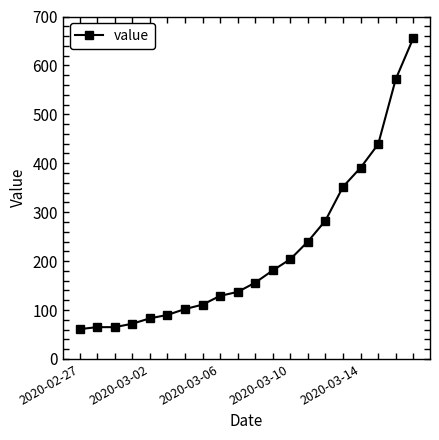

What is the minimum value shown in the chart?

61